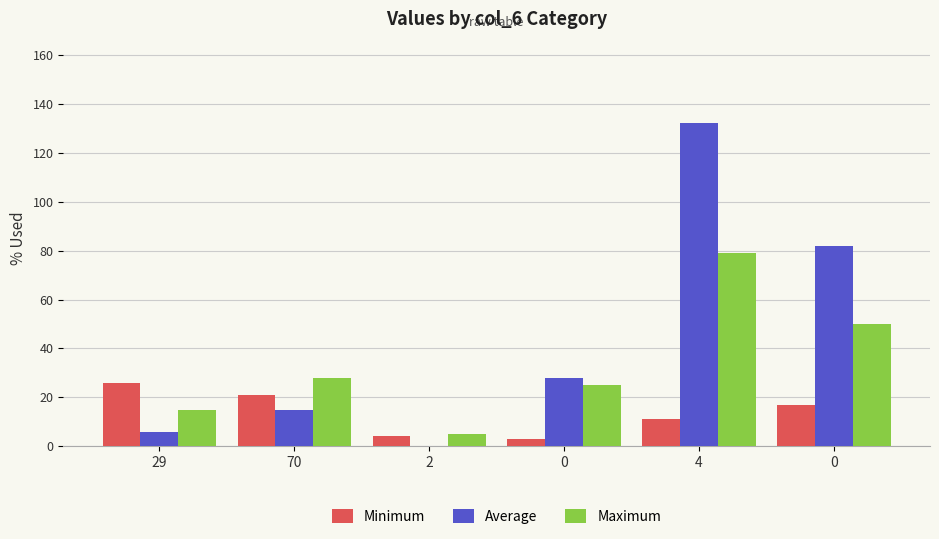

What is the value of the Minimum bar at the 4th from the left?

3